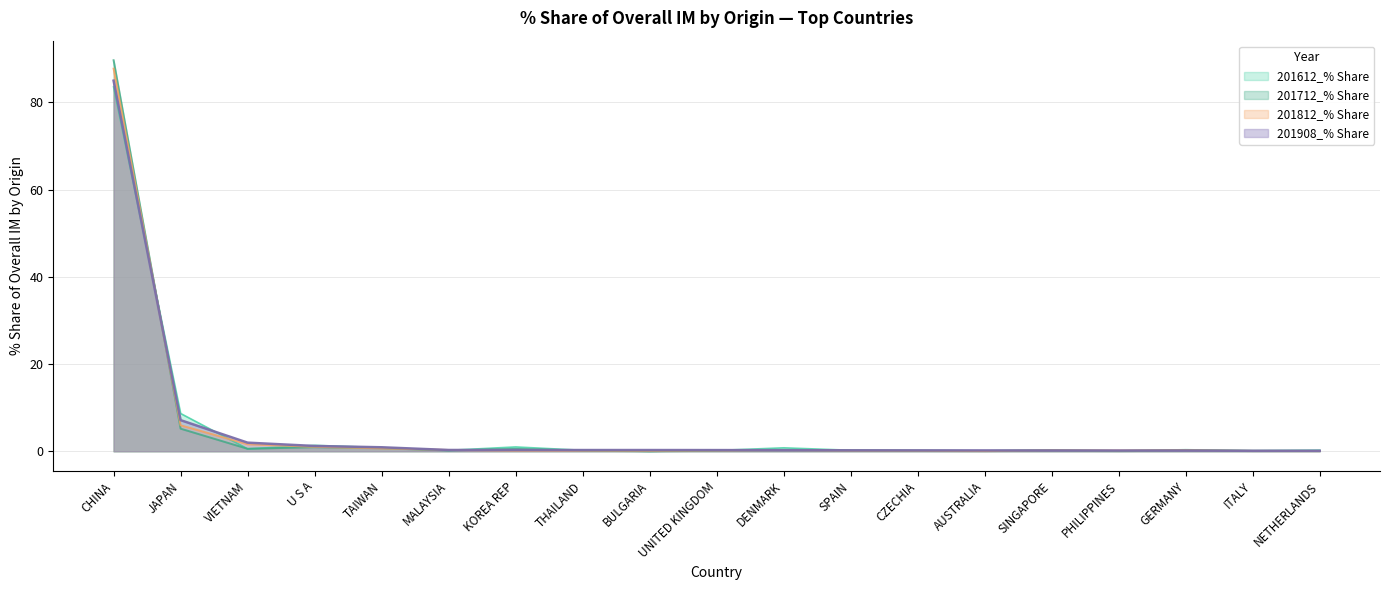

List the series in order of their peak value, lowest first.

201612_% Share, 201908_% Share, 201812_% Share, 201712_% Share